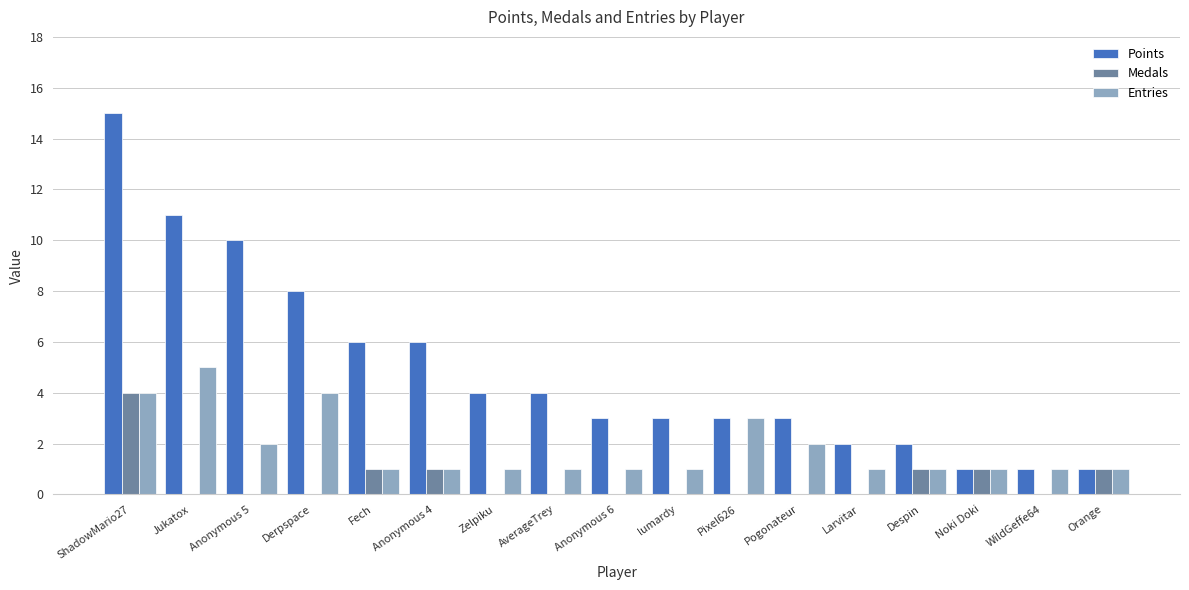

The value of Points at Zelpiku is 4. True or false?

True